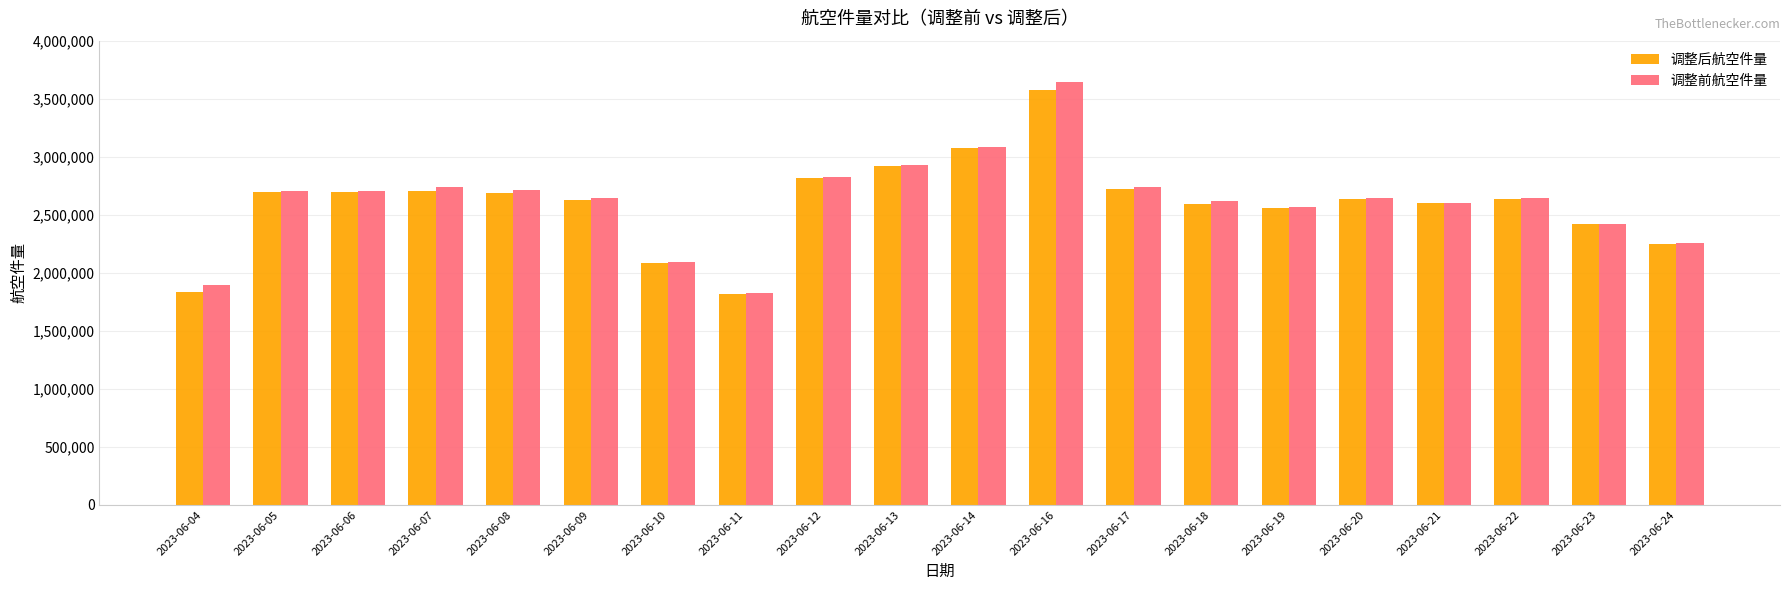

What is the difference between the maximum and second lowest values in the 调整前航空件量 series?

1750546